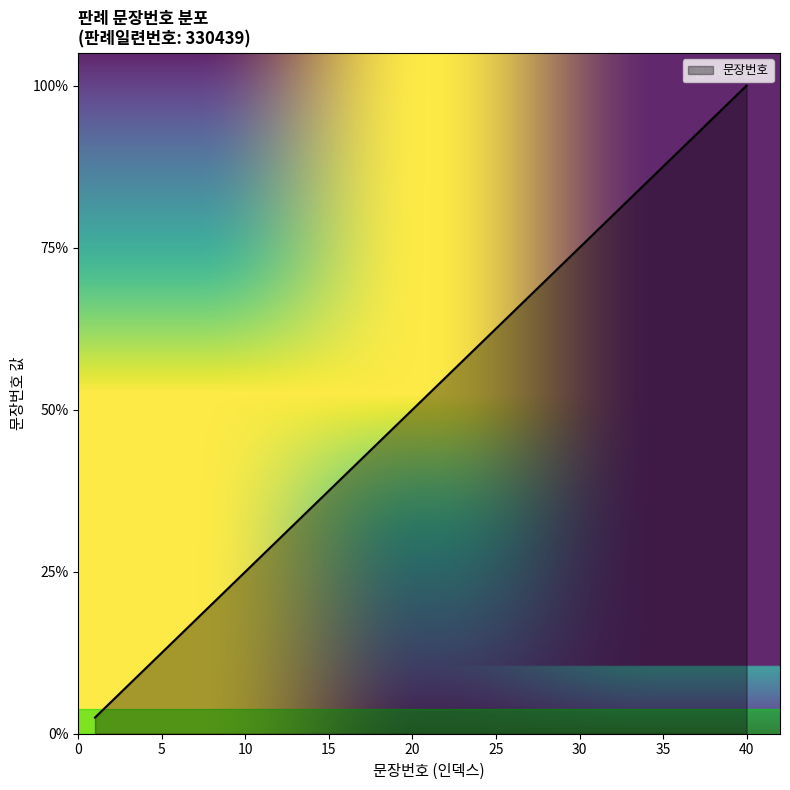

What is the greatest value displayed?

40